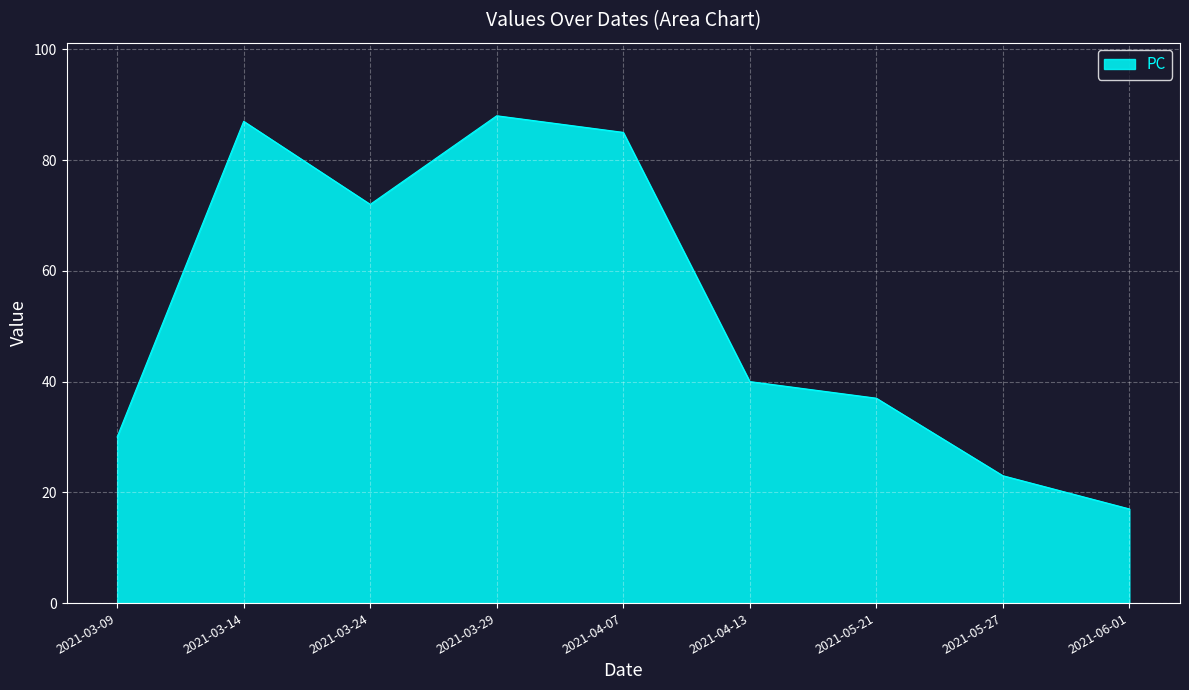

At which label is the value closest to 52?

2021-04-13